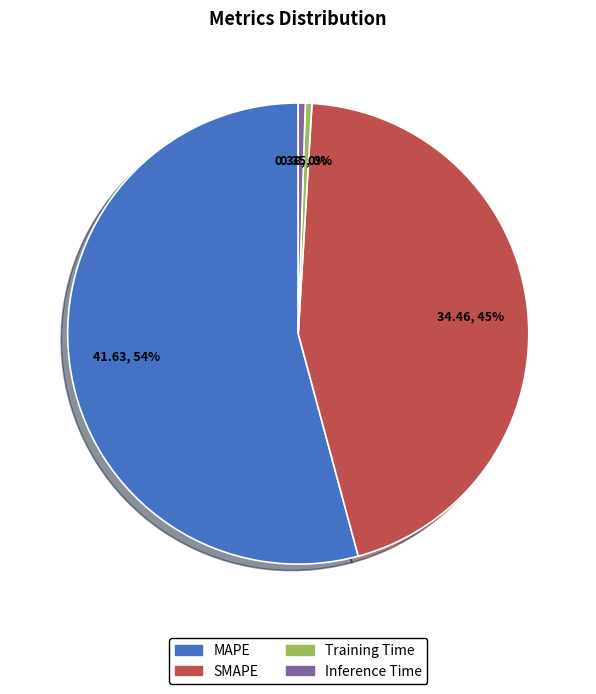

Which slice is the largest?

MAPE